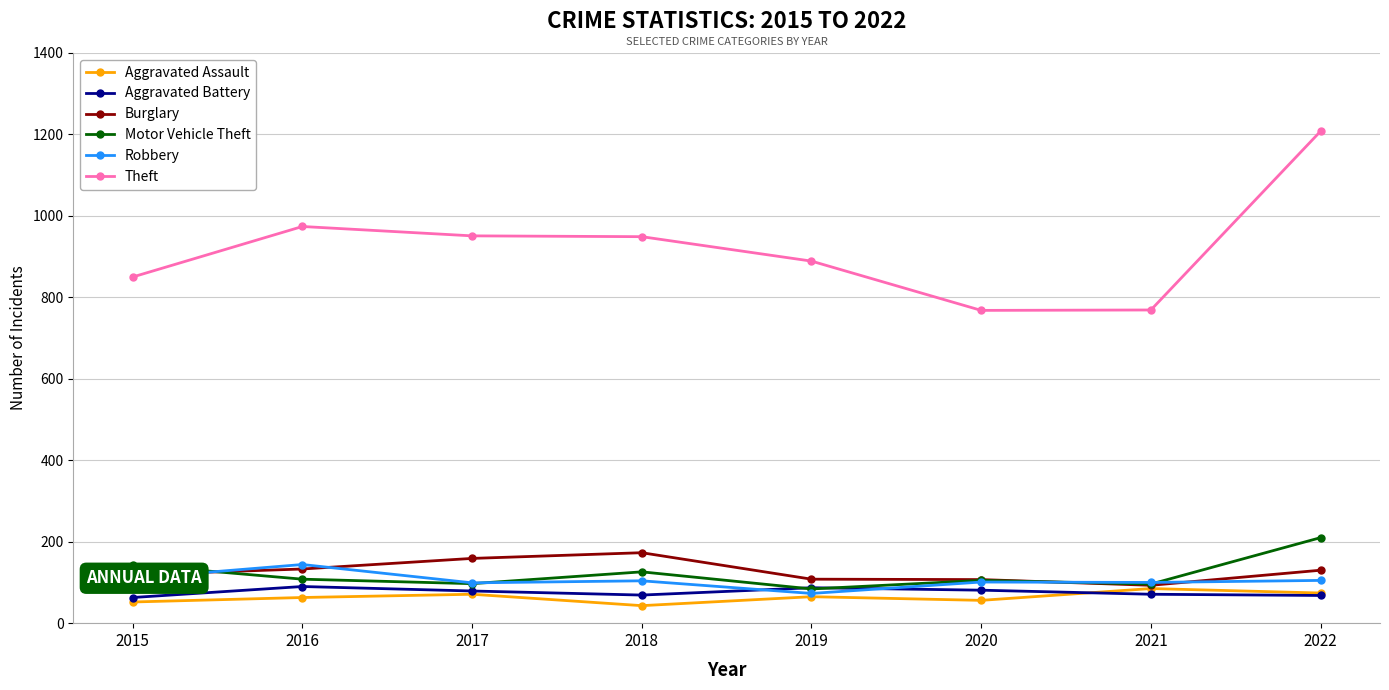

At which label is Theft closest to 988?

2016